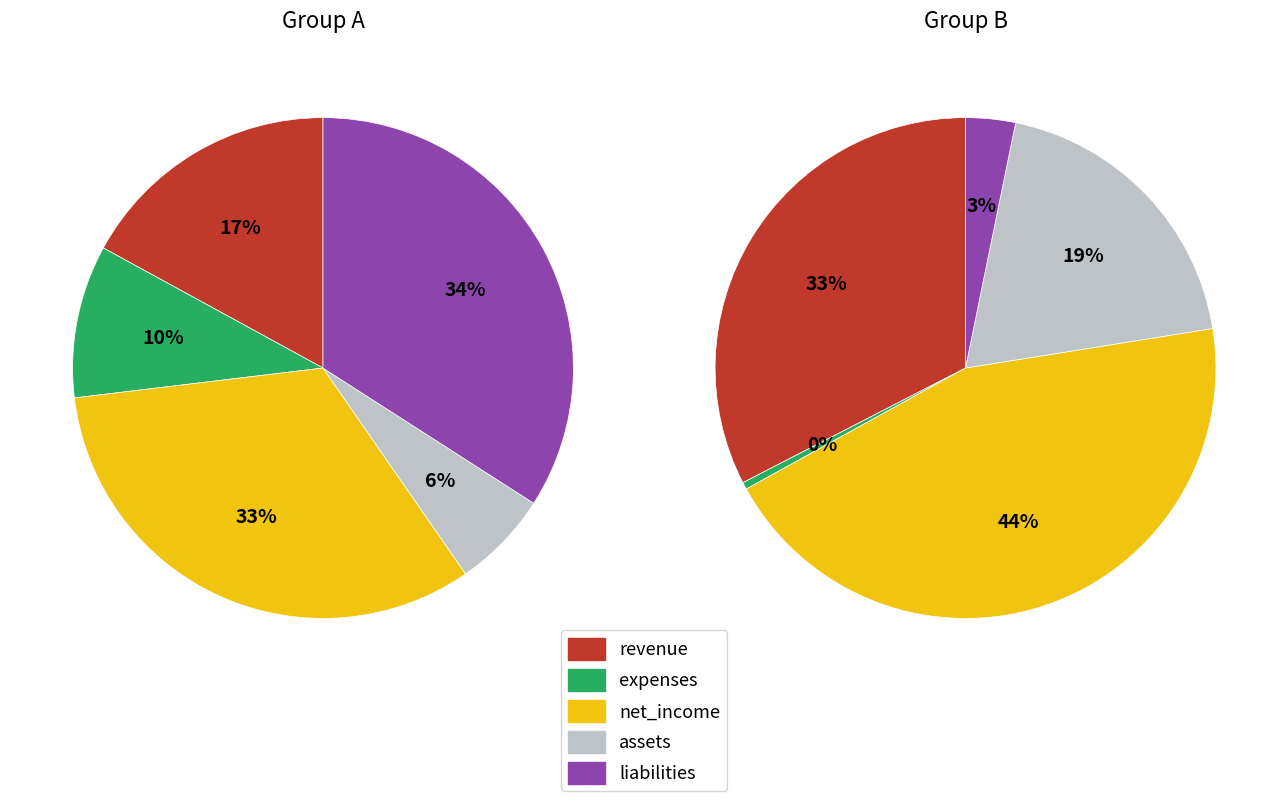

Is there any slice that represents more than half of the pie?

No